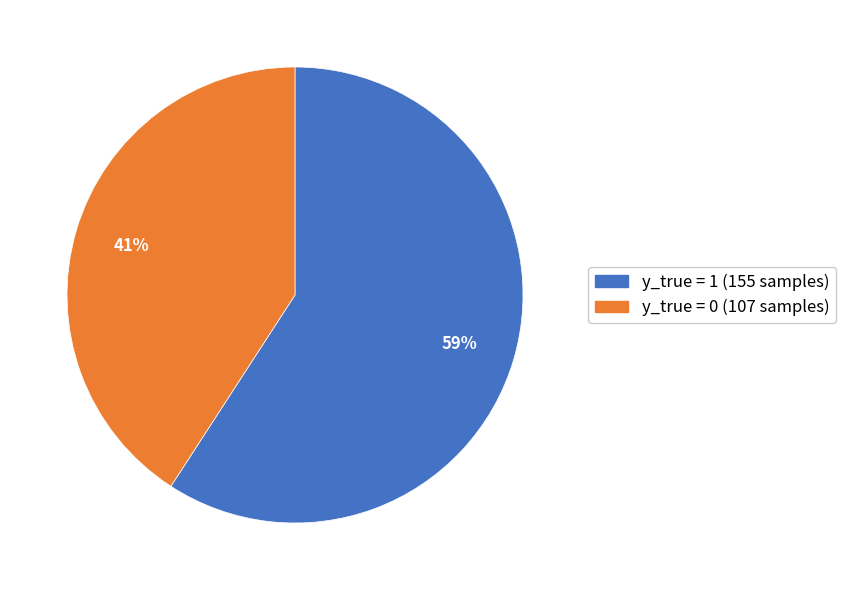

Is there any slice that represents more than half of the pie?

Yes